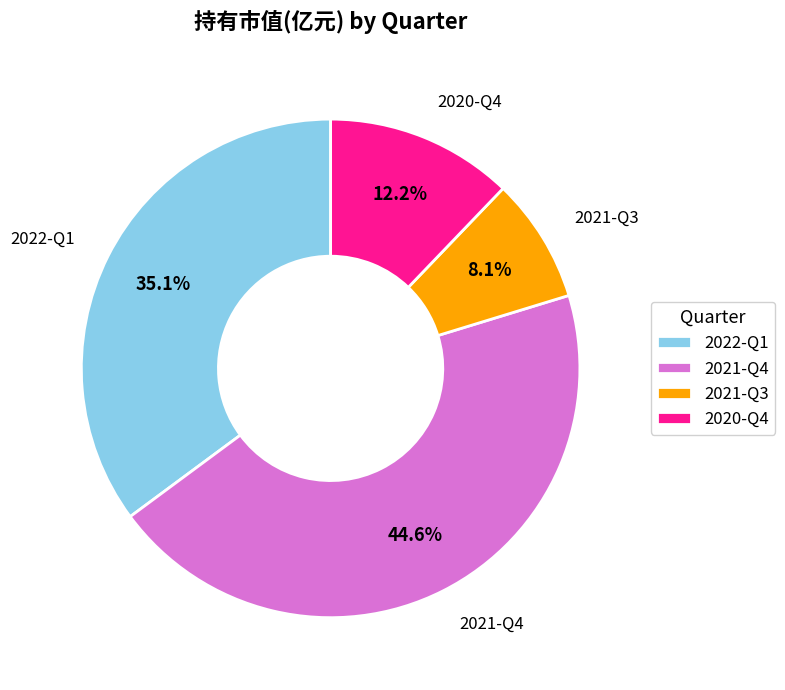

What portion of the pie excludes 2022-Q1?

64.9%